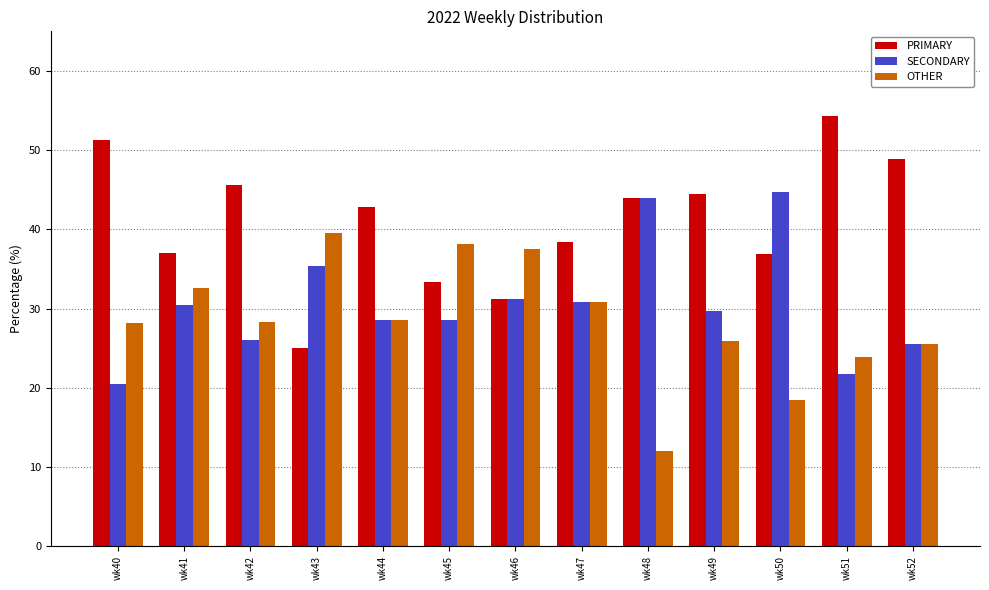

What is the difference between the highest and lowest values at wk44?

14.3